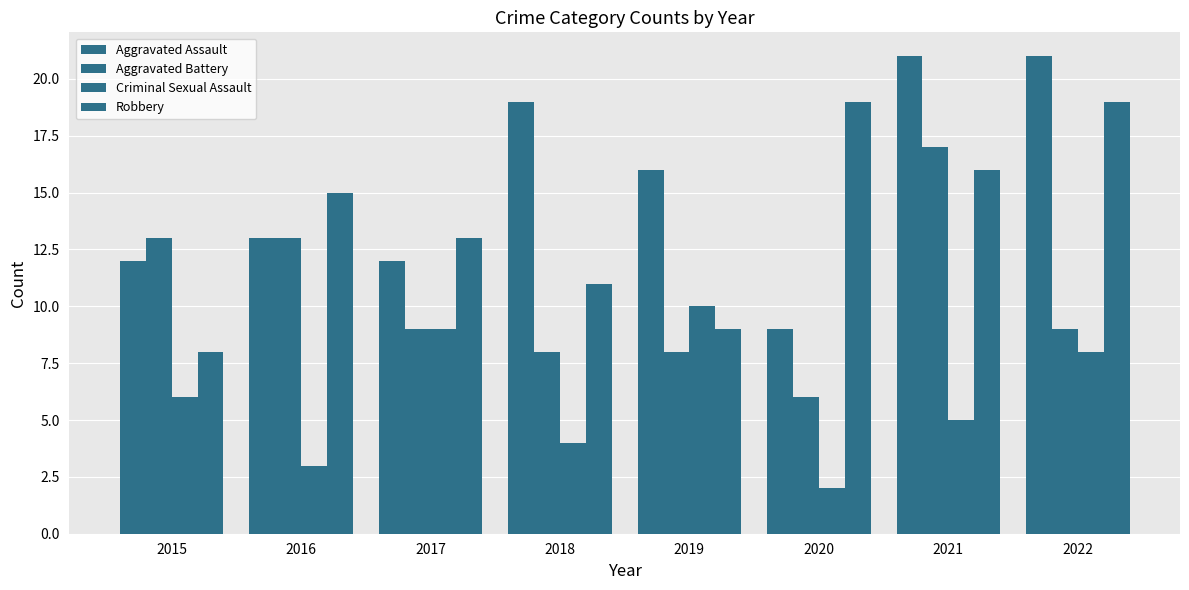

Count the number of categories in the chart.

8